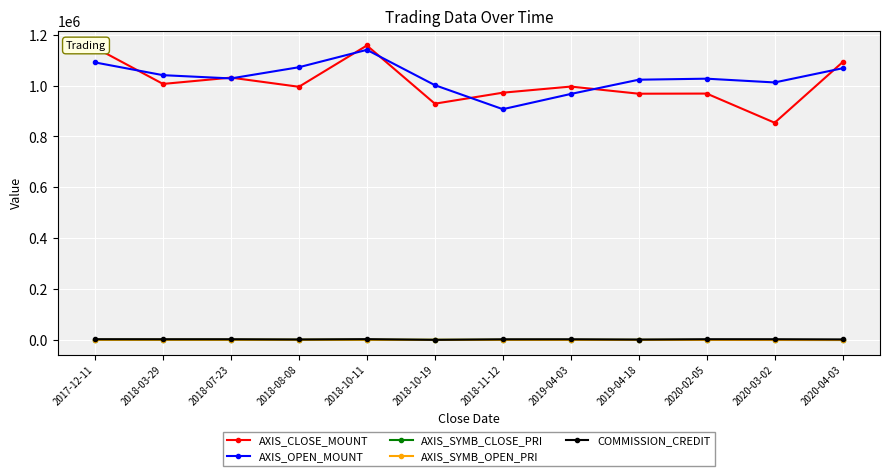

Does the chart have visible grid lines?

Yes